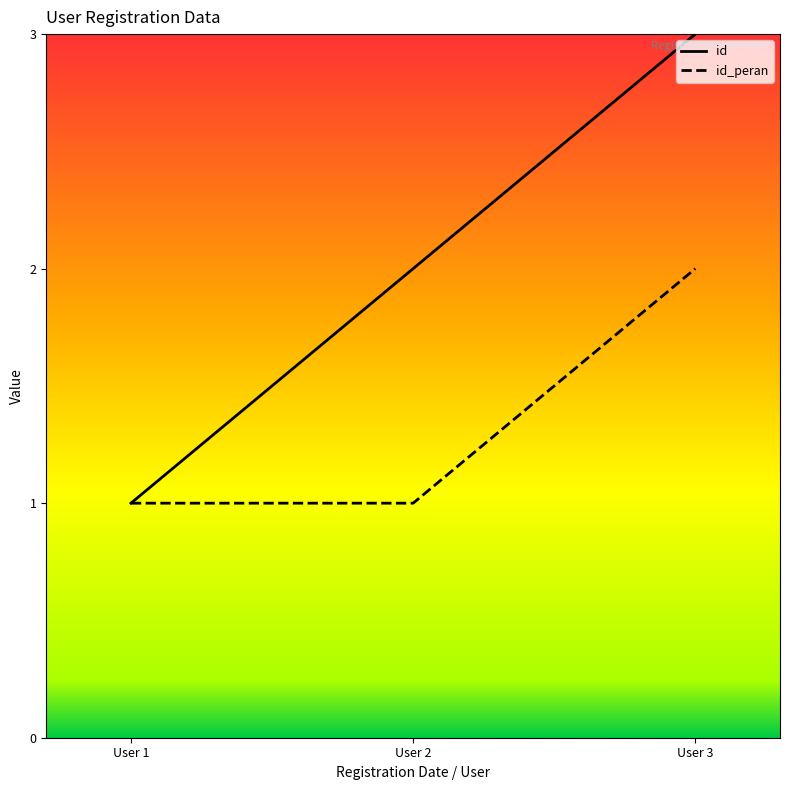

Which series has the largest total across all categories?

id